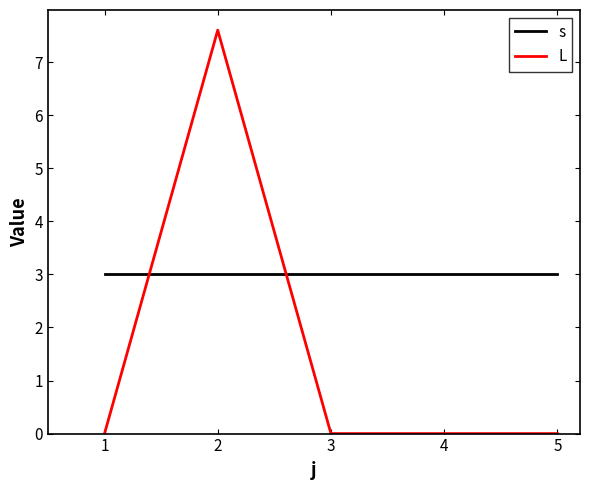

True or false: L and s intersect in this chart.

True